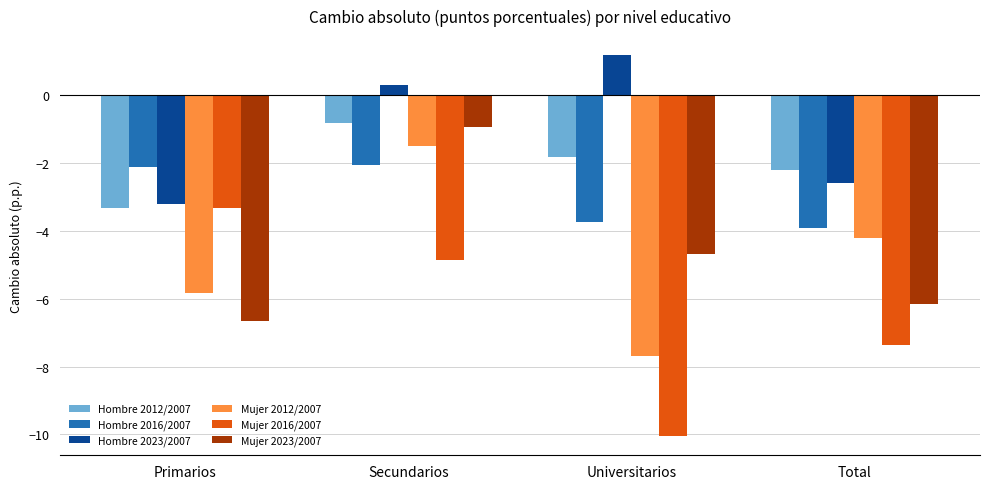

Is it true that Hombre 2016/2007 equals -2.5 at Universitarios?

False